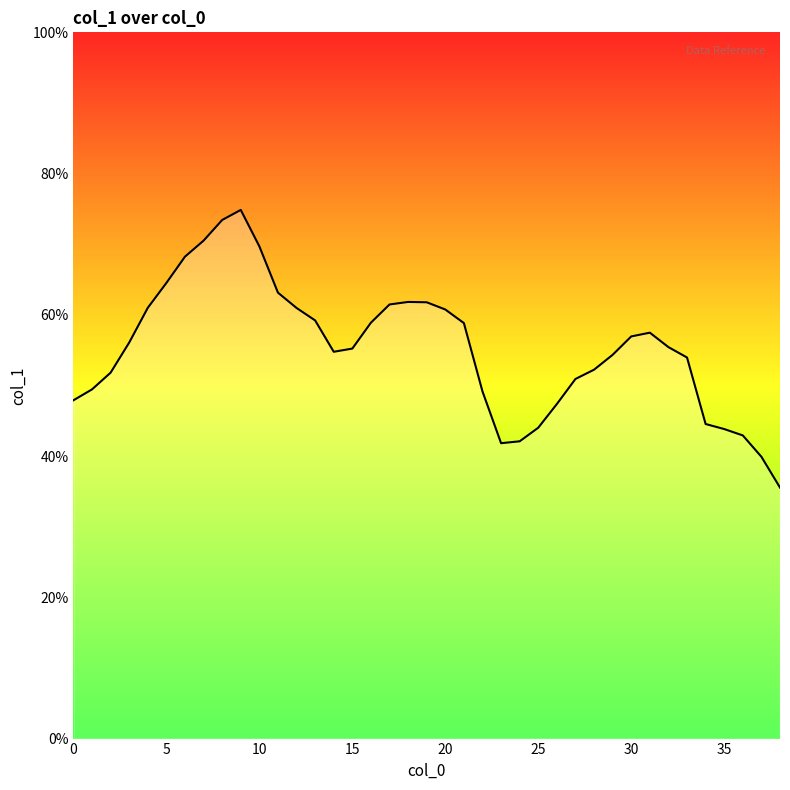

What is the label of the 7th point from the right?

32